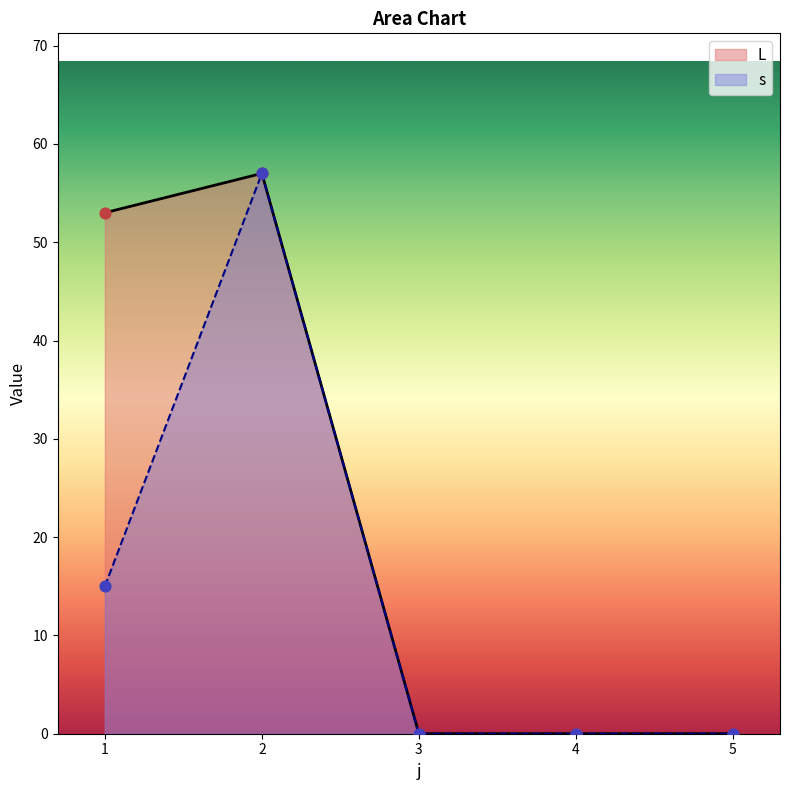

Which series reaches the minimum Y coordinate?

L